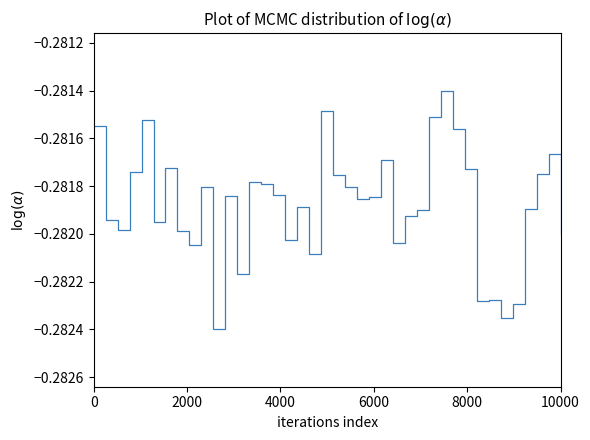

Is this an area chart (filled region under the line)?

No